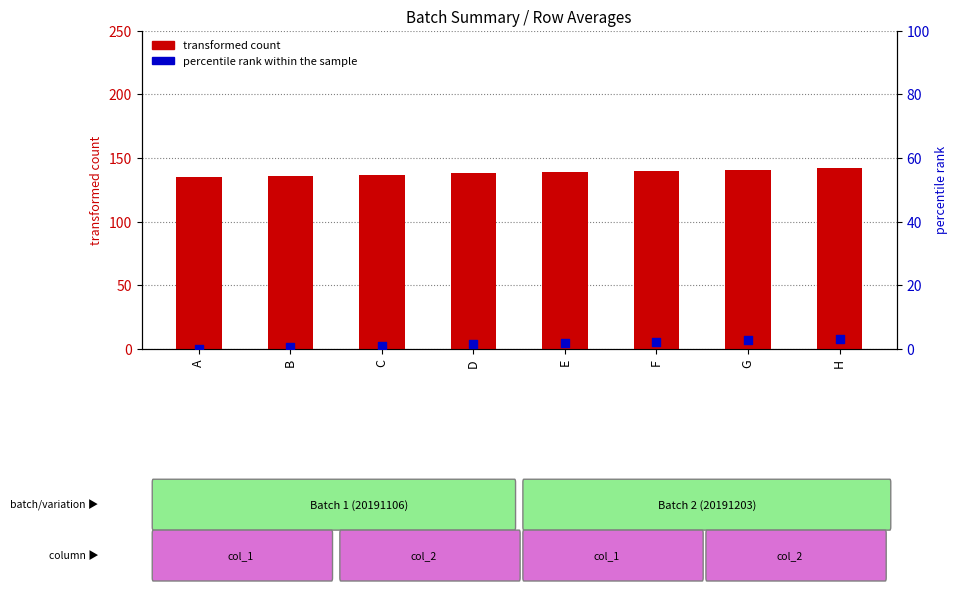

What is the total value across all series at D?

139.4